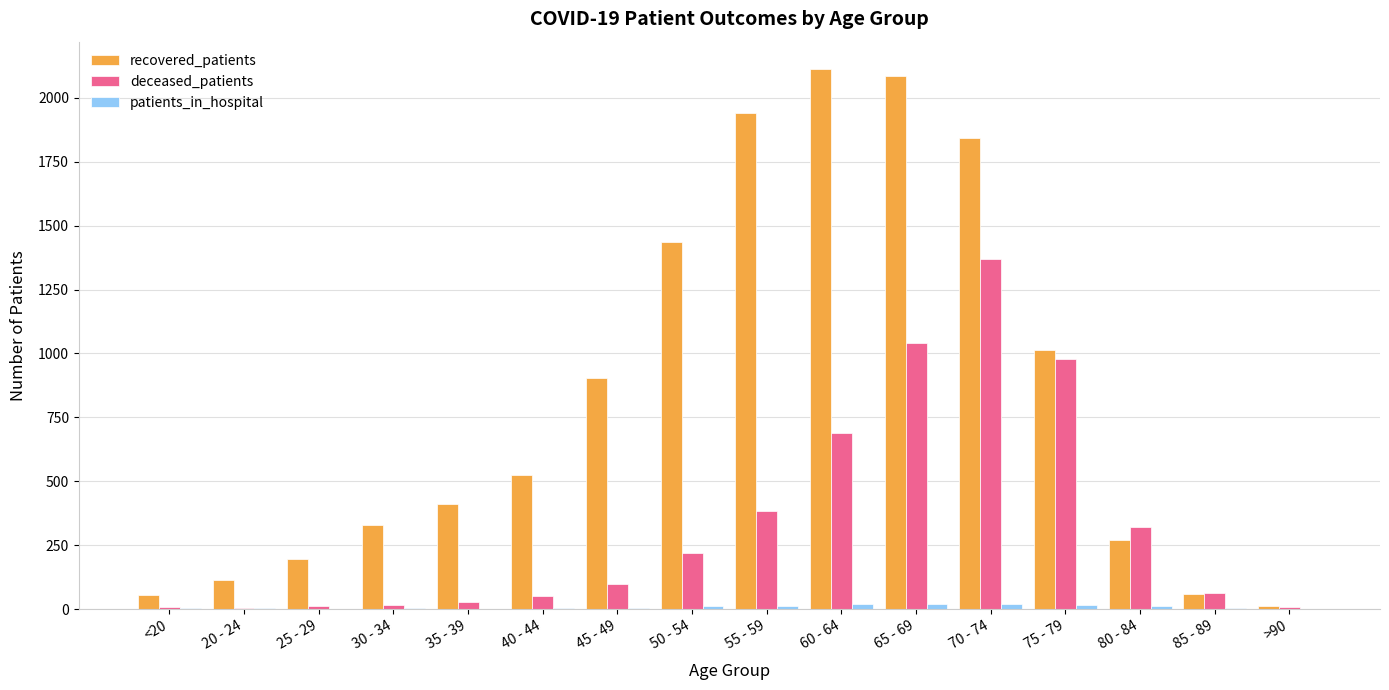

True or false: recovered_patients has a value of 1940 at 55 - 59.

True